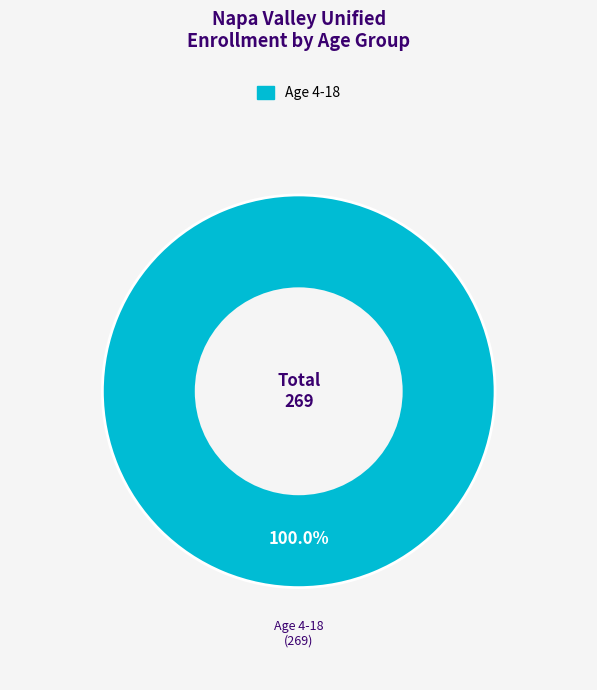

Is there any slice that represents more than half of the pie?

Yes